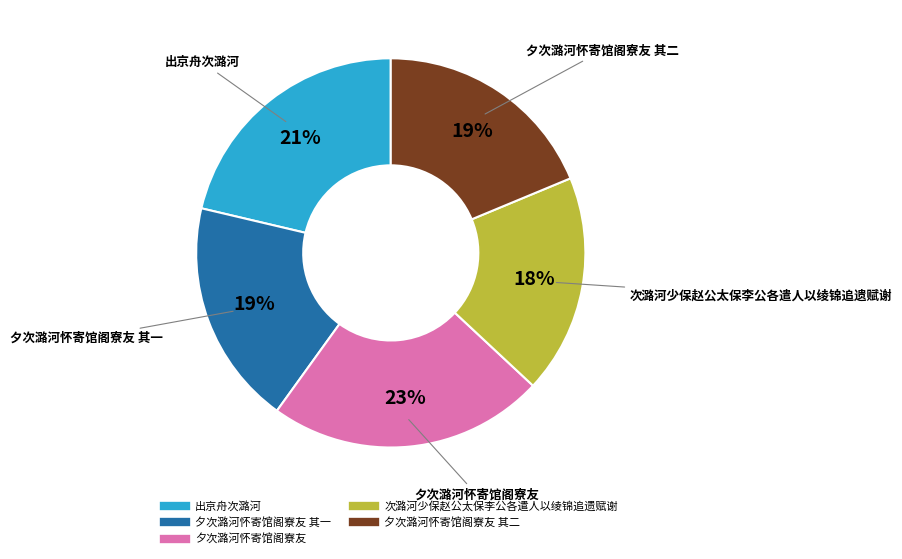

To the nearest percent, what is the average slice percentage?

20%